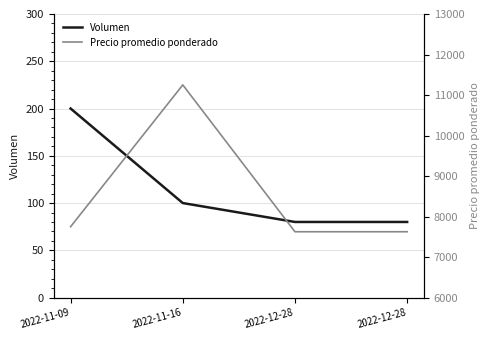

Which category has the lowest value across all series?

2022-12-28